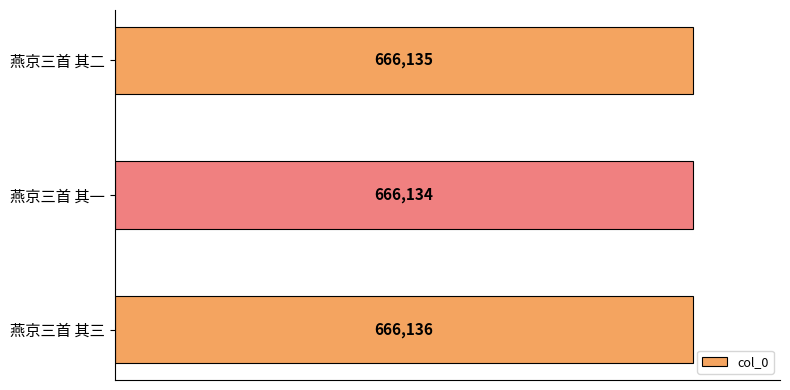

How many bars are there in total?

3